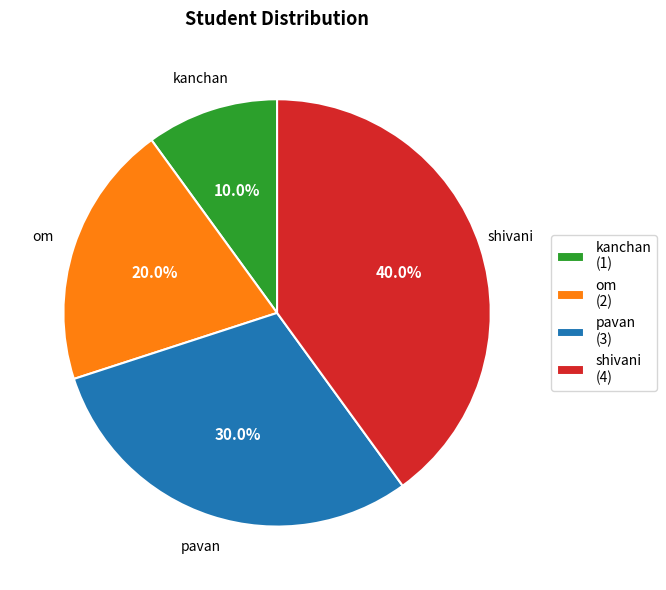

To the nearest percent, what is the average slice percentage?

25%